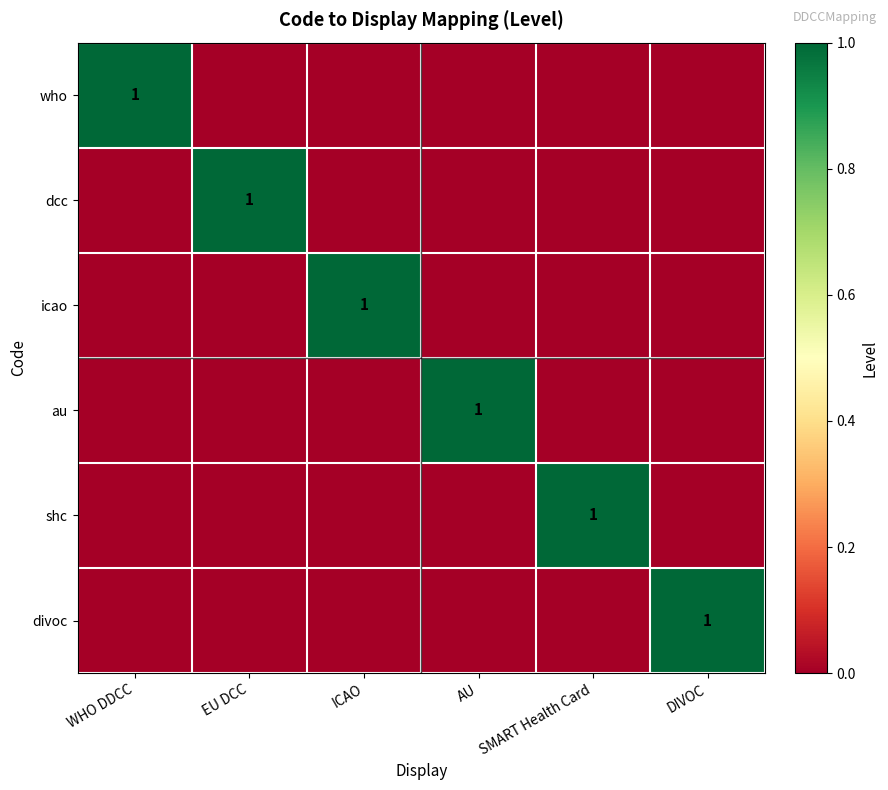

At which category is the sum across all series the highest?

WHO DDCC